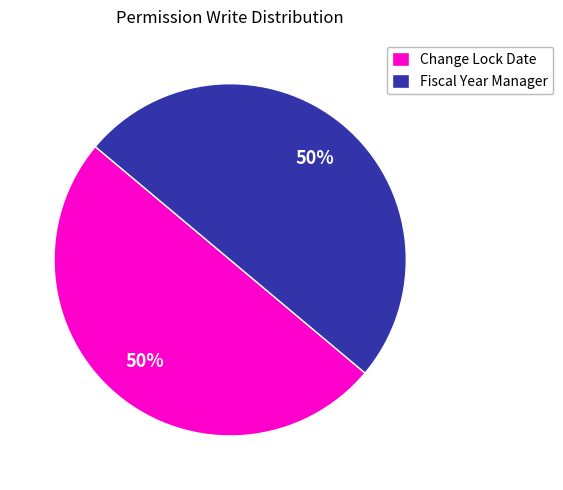

What is the ratio of the value at Change Lock Date to the value at Fiscal Year Manager?

1.0